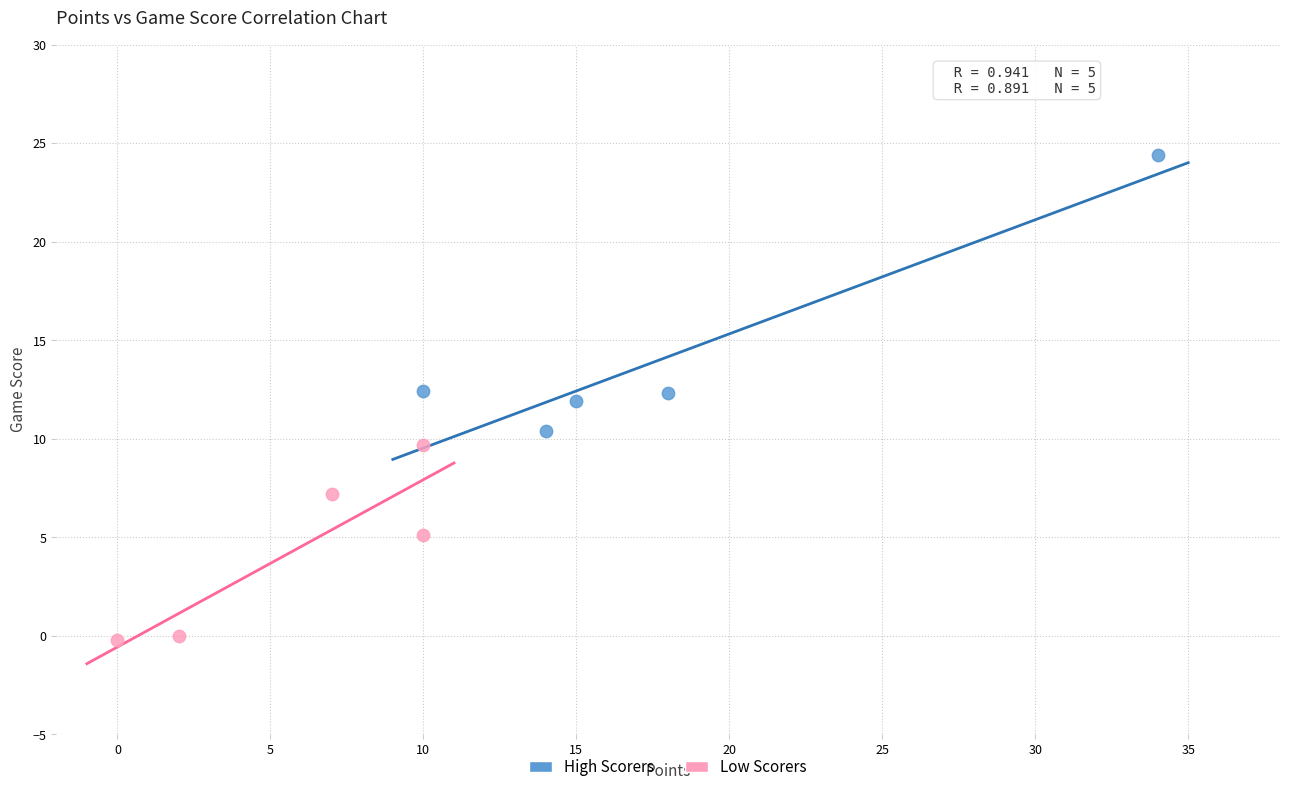

What are all the series names shown in the legend?

High Scorers, Low Scorers